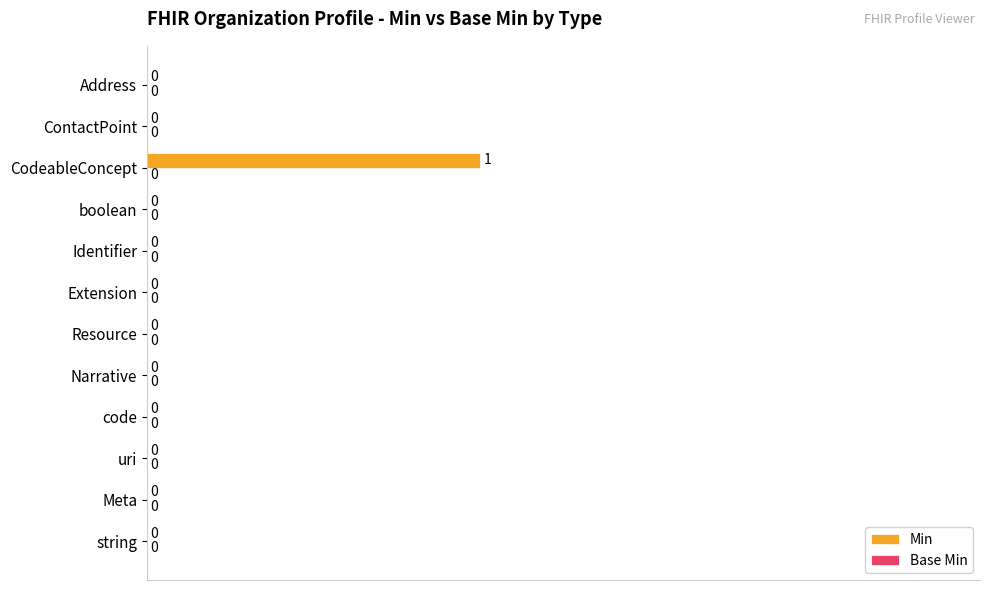

True or false: the data shows 0 at ContactPoint.

True